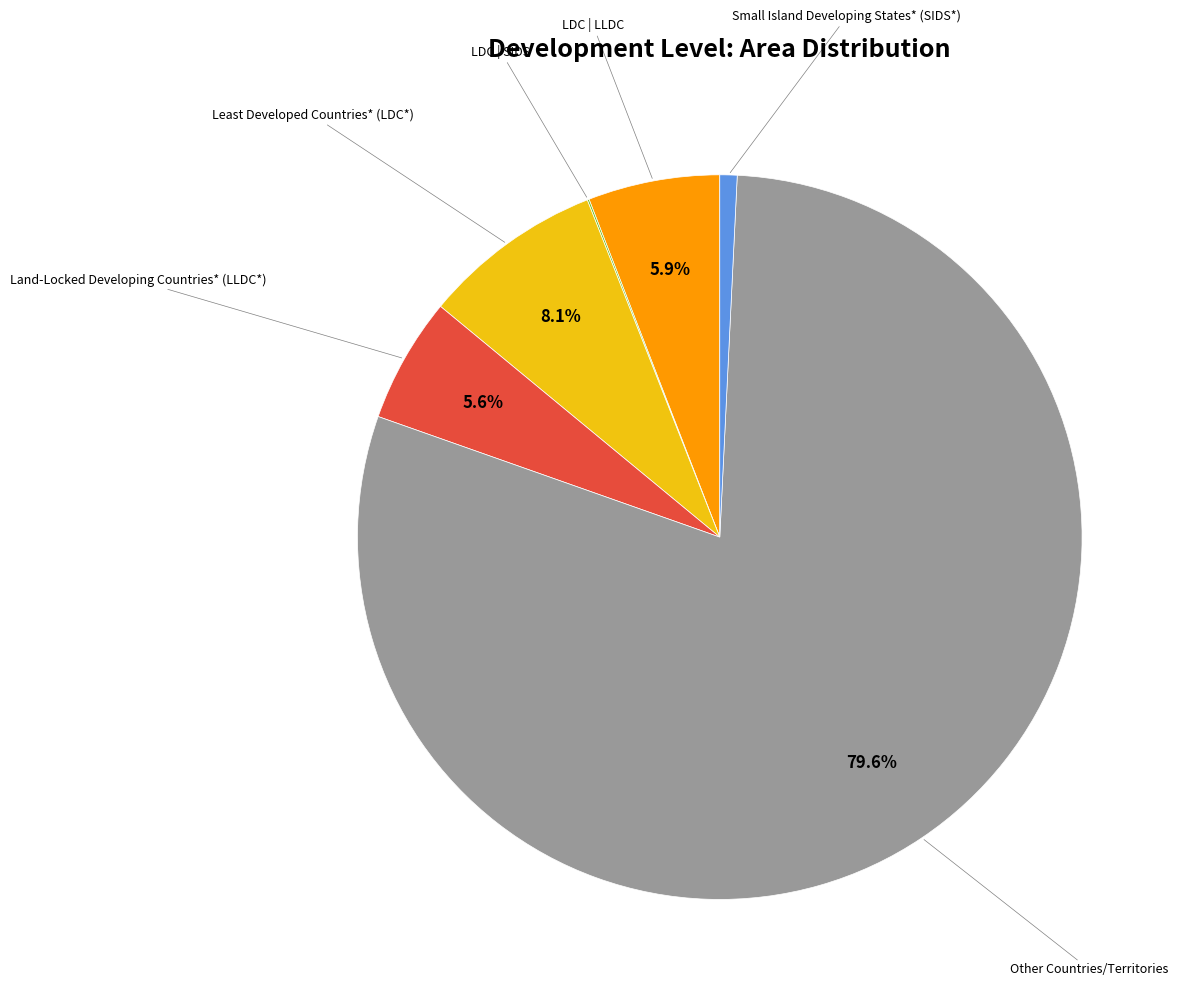

Does any single category account for the majority?

Yes